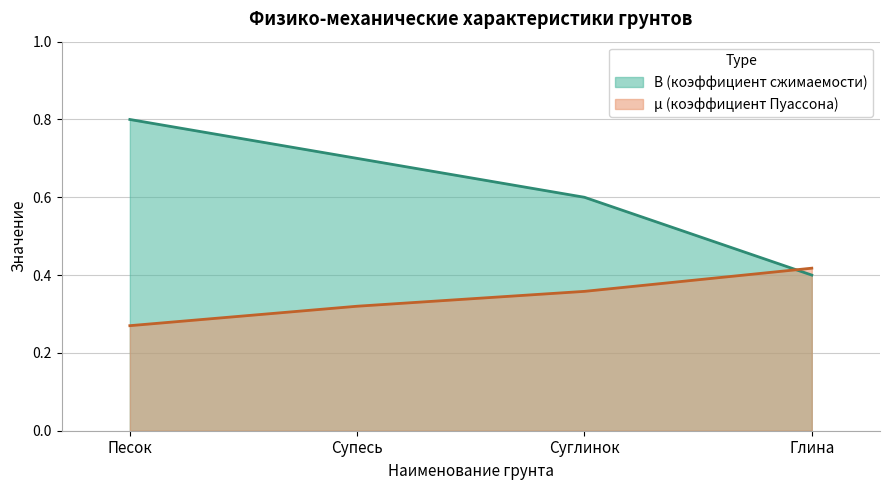

At which category is the sum across all series the highest?

Песок